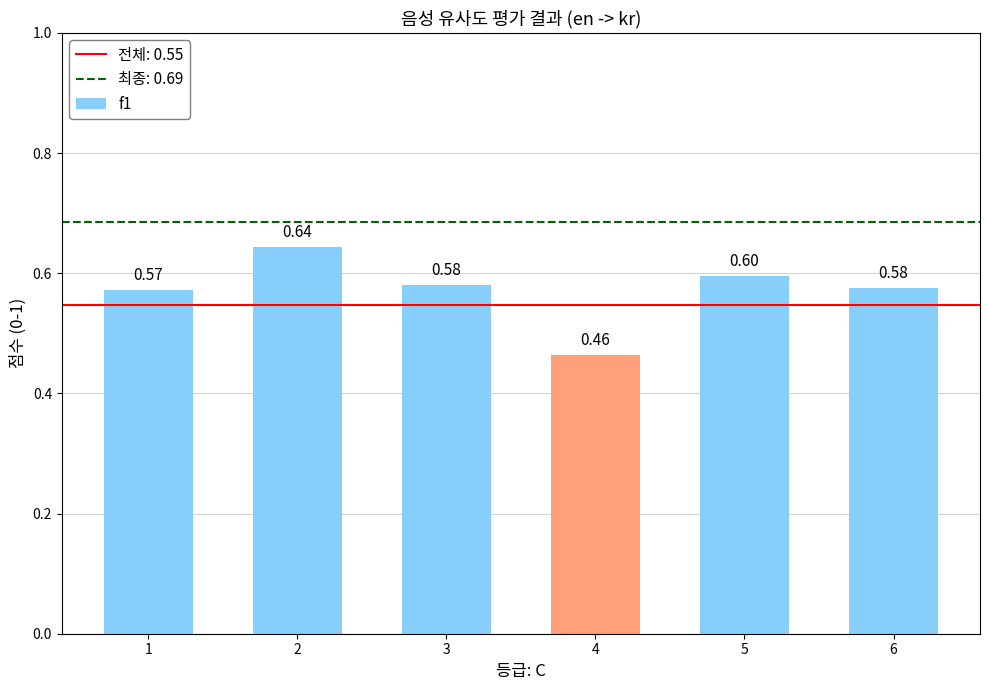

At which label is the value closest to 0?

4